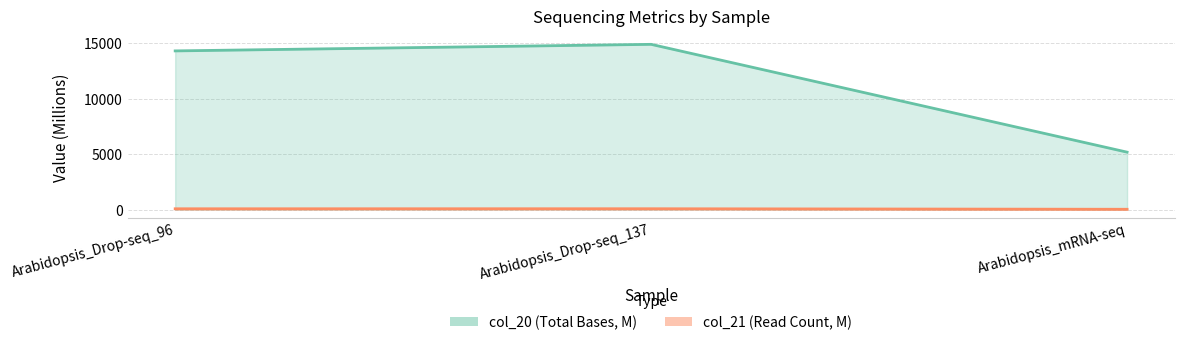

Rank the categories by col_20 value from highest to lowest.

Arabidopsis_Drop-seq_137, Arabidopsis_Drop-seq_96, Arabidopsis_mRNA-seq